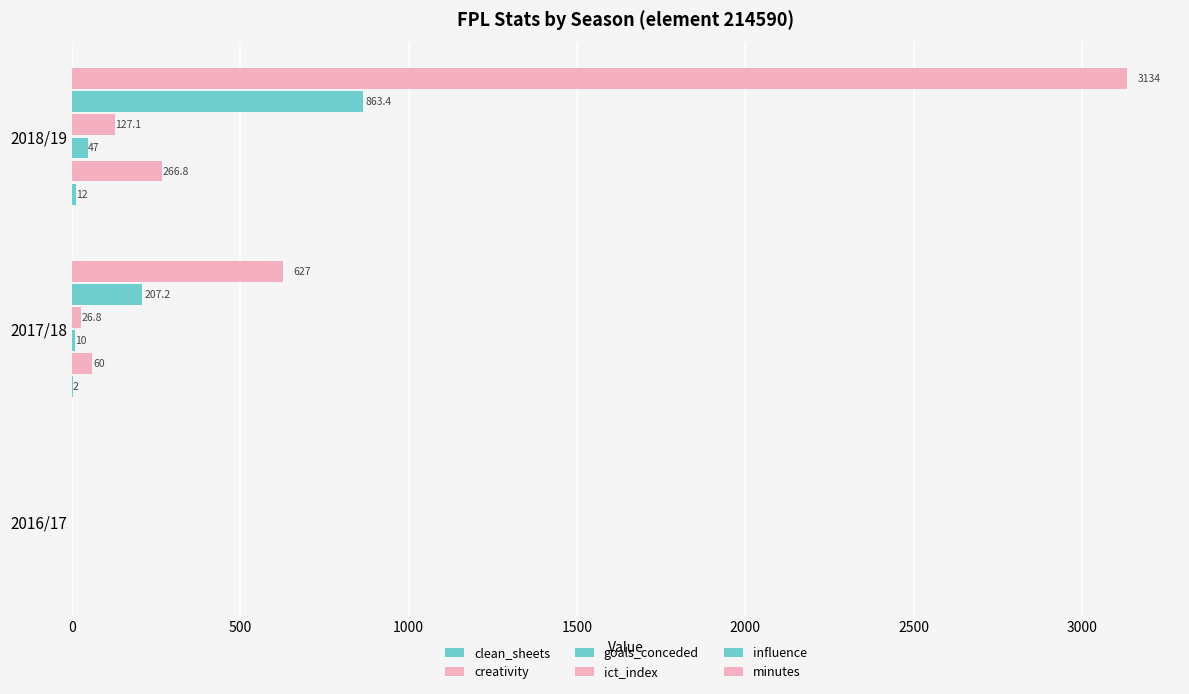

Count the number of categories in the chart.

3